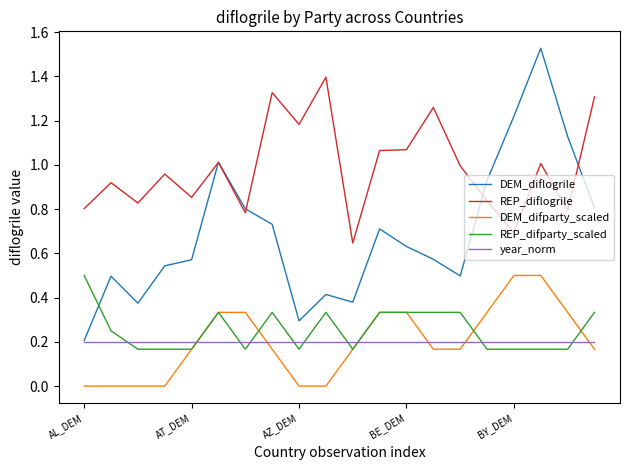

Which series ends up on top after the final intersection of year_norm and DEM_difparty_scaled?

year_norm